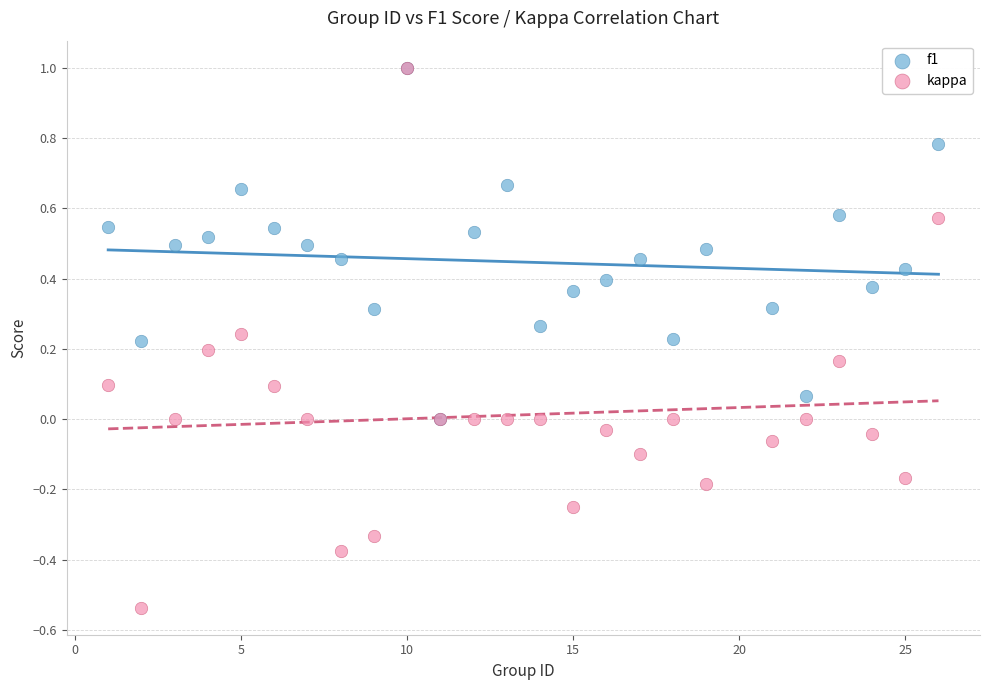

Which series reaches the minimum Y coordinate?

kappa